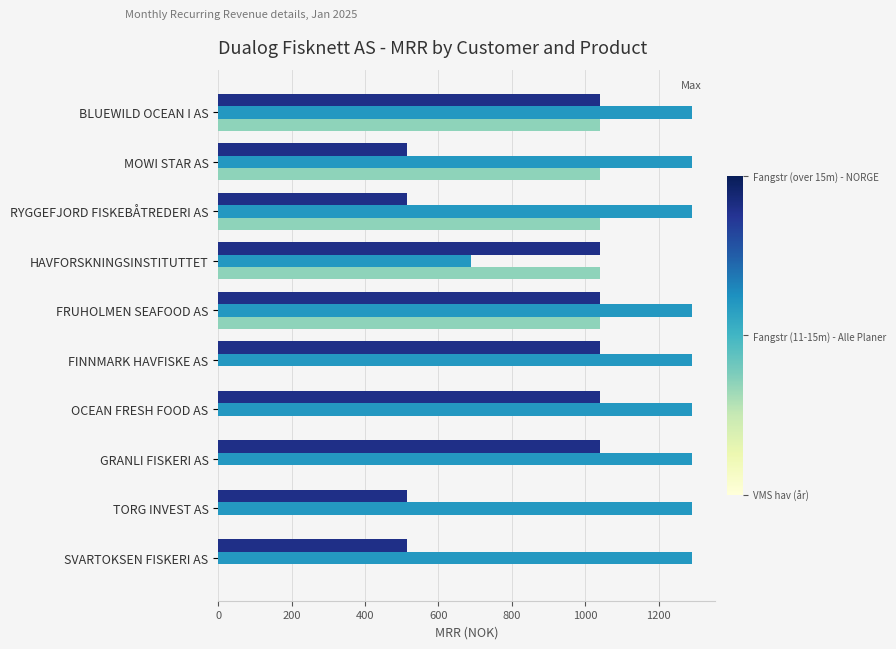

What is the total value across all series at MOWI STAR AS?

2845